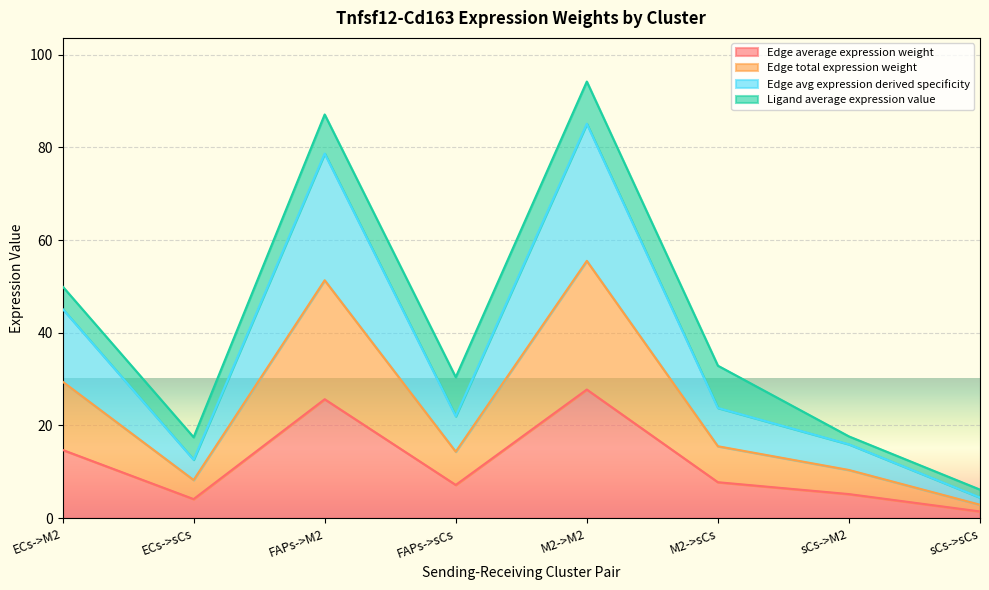

At which label is Edge total expression weight closest to 29?

ECs->M2